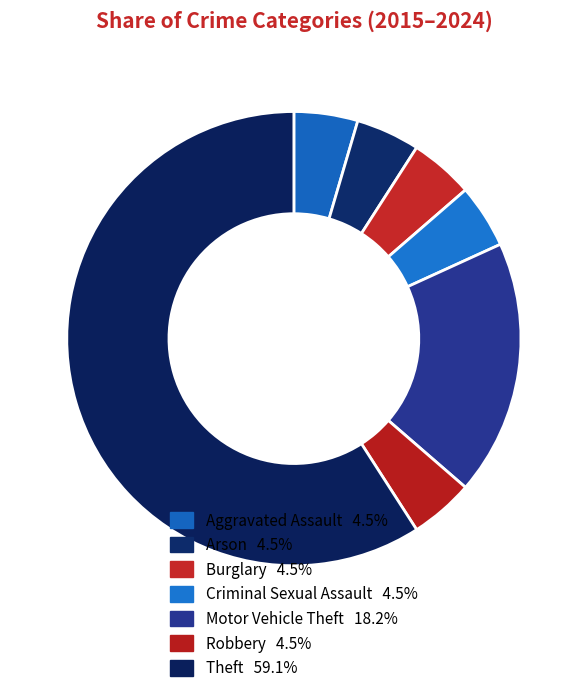

Count the number of slices in the pie.

7